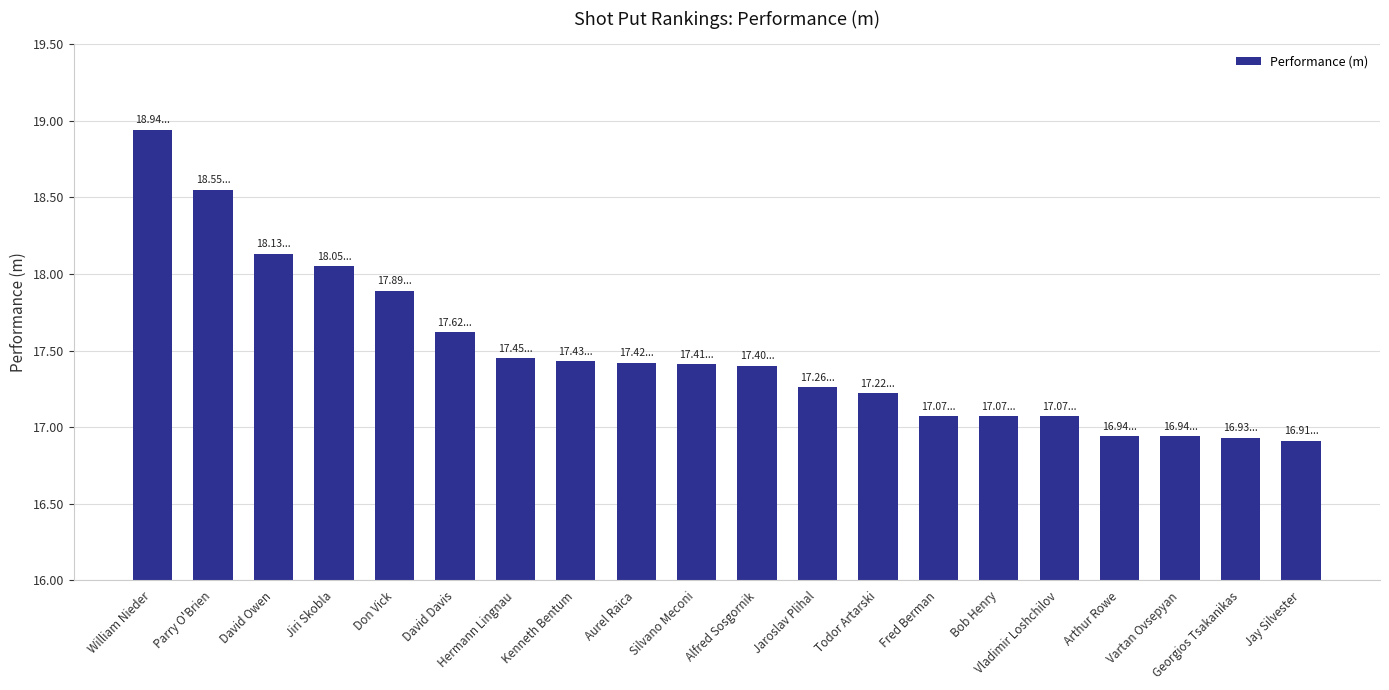

At which category does the chart reach its peak across all series?

William Nieder